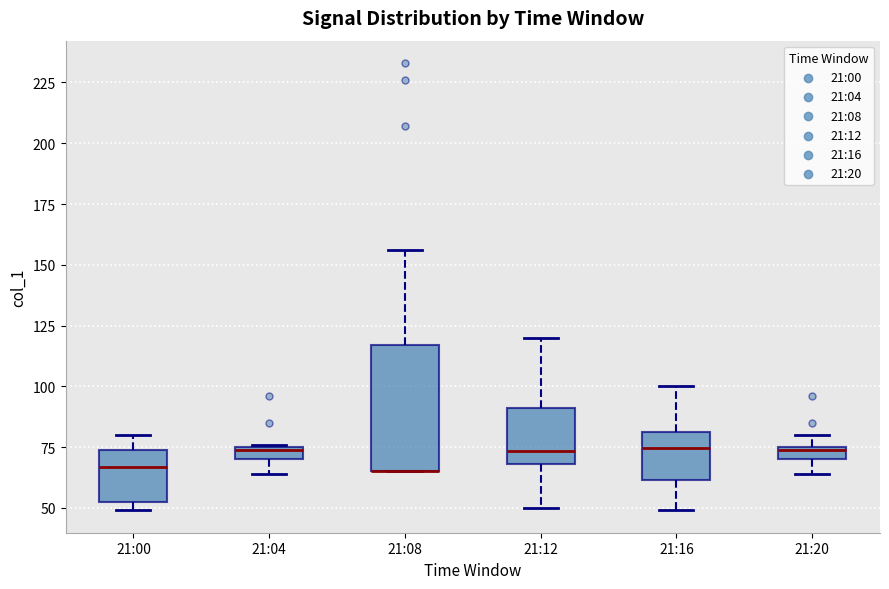

Which box is the tallest, from its lower edge to its upper edge?

21:08